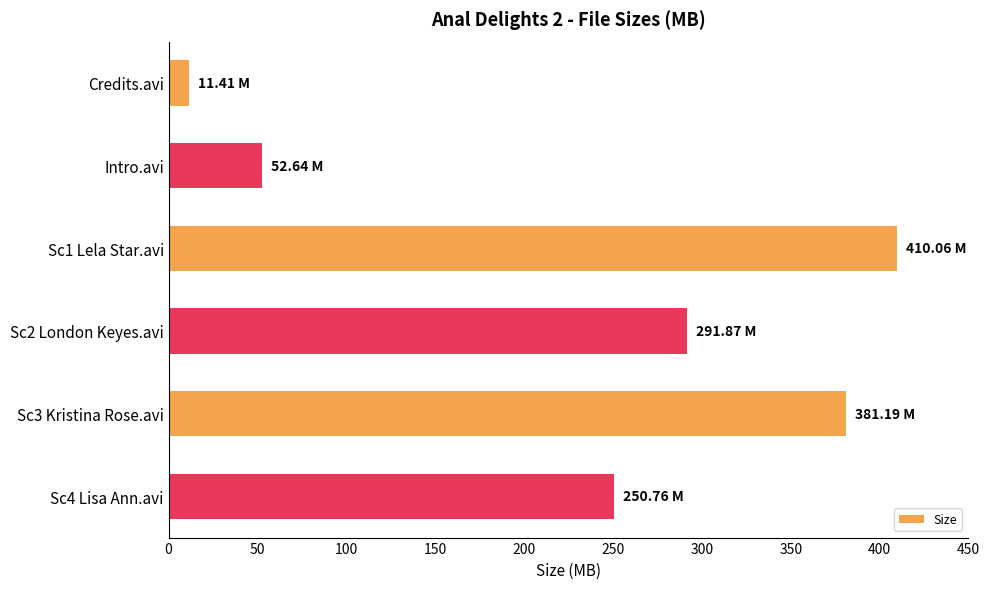

What is the greatest value displayed?

410.1